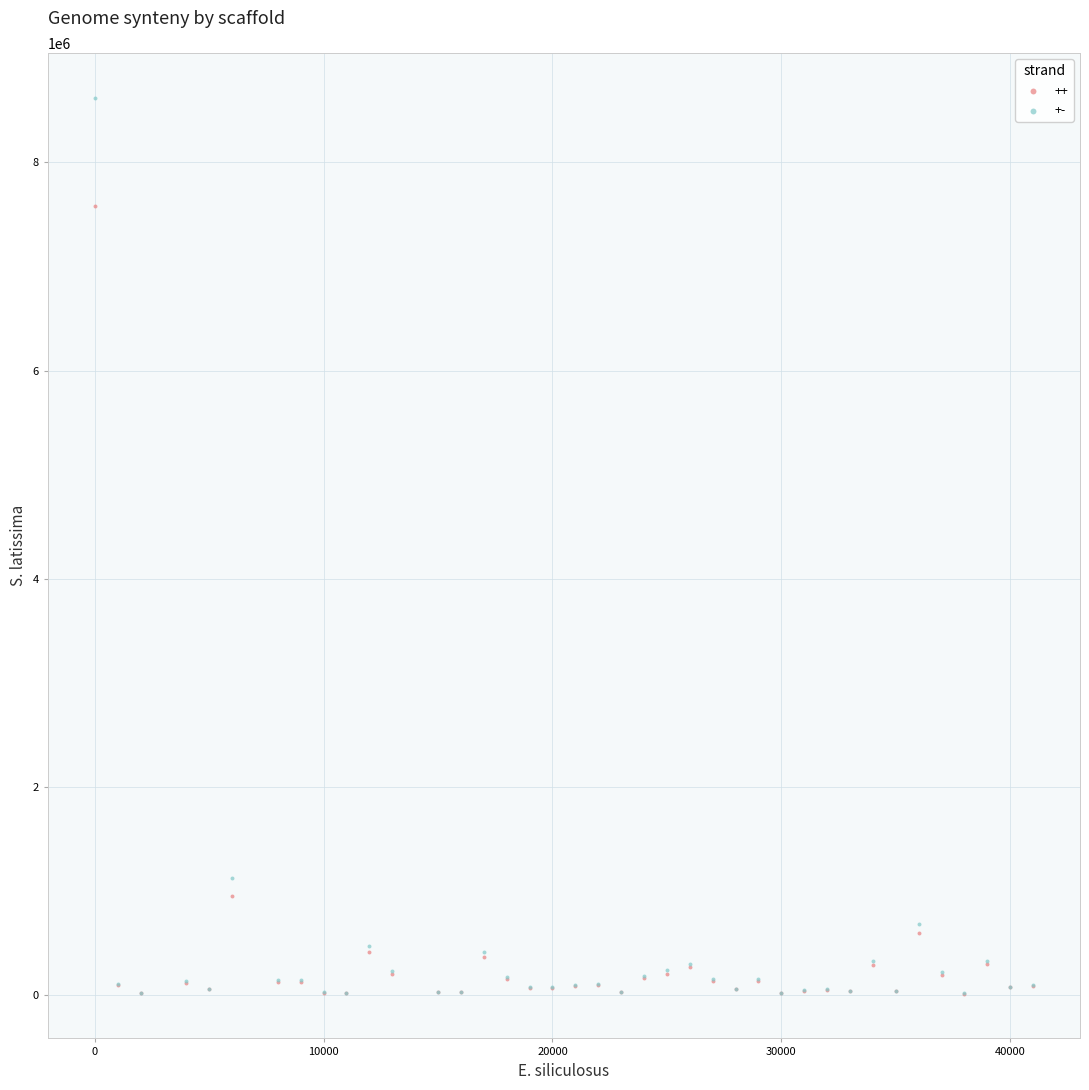

In the ++ series, what Y value is closest to 3799540?

953360.5